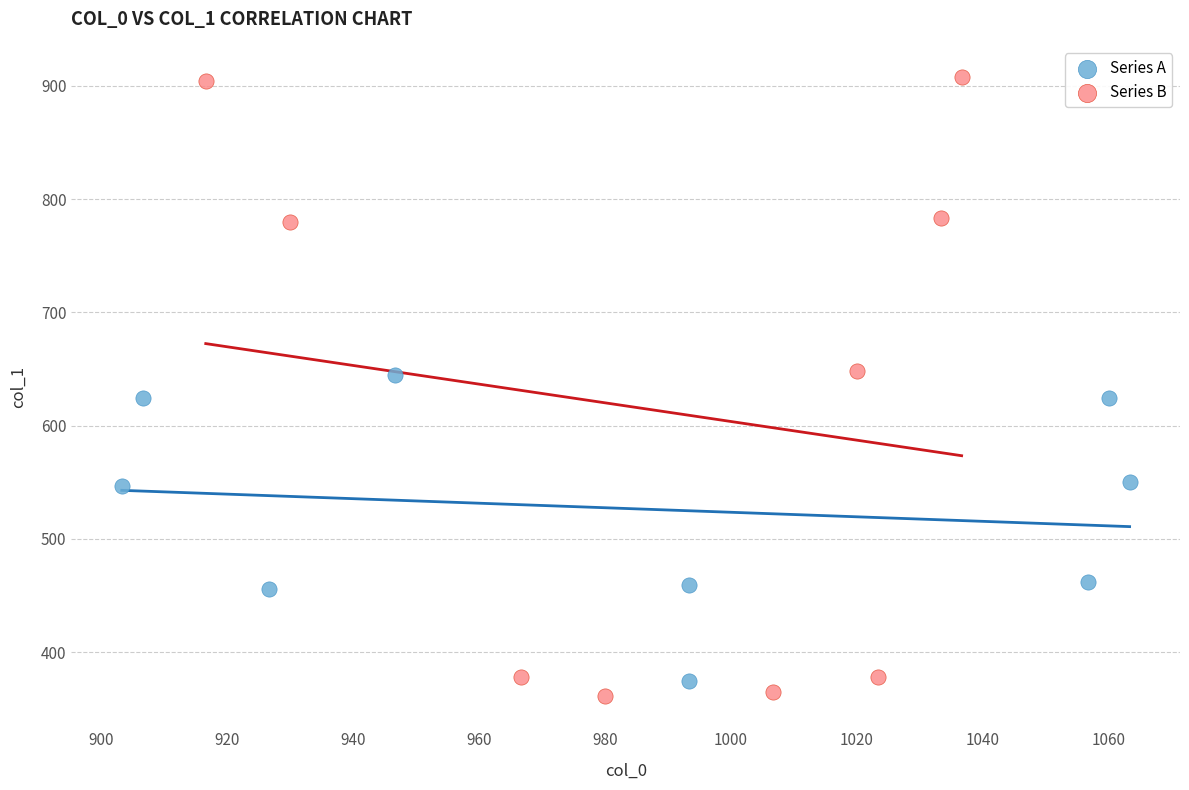

Which series contains the highest Y value?

Series B